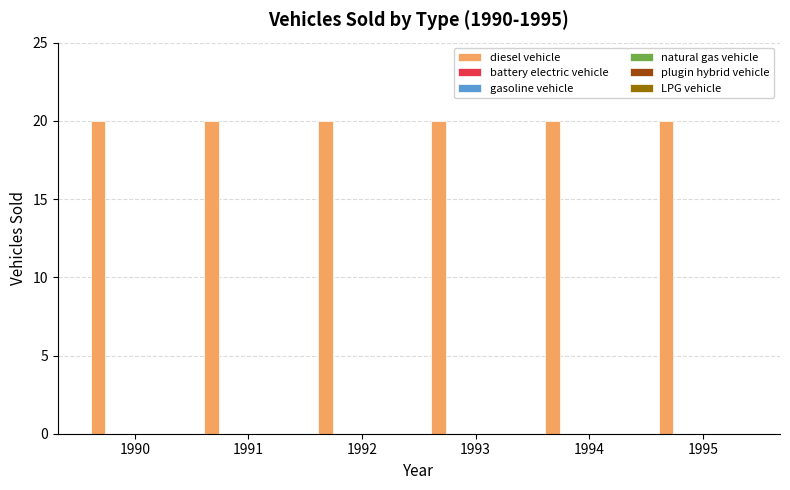

What is the total value across all series at 1993?

20